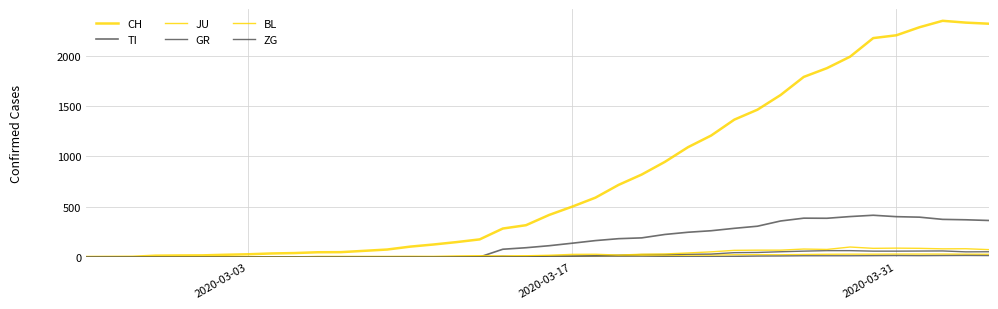

Does the chart display data point markers on the line(s)?

No